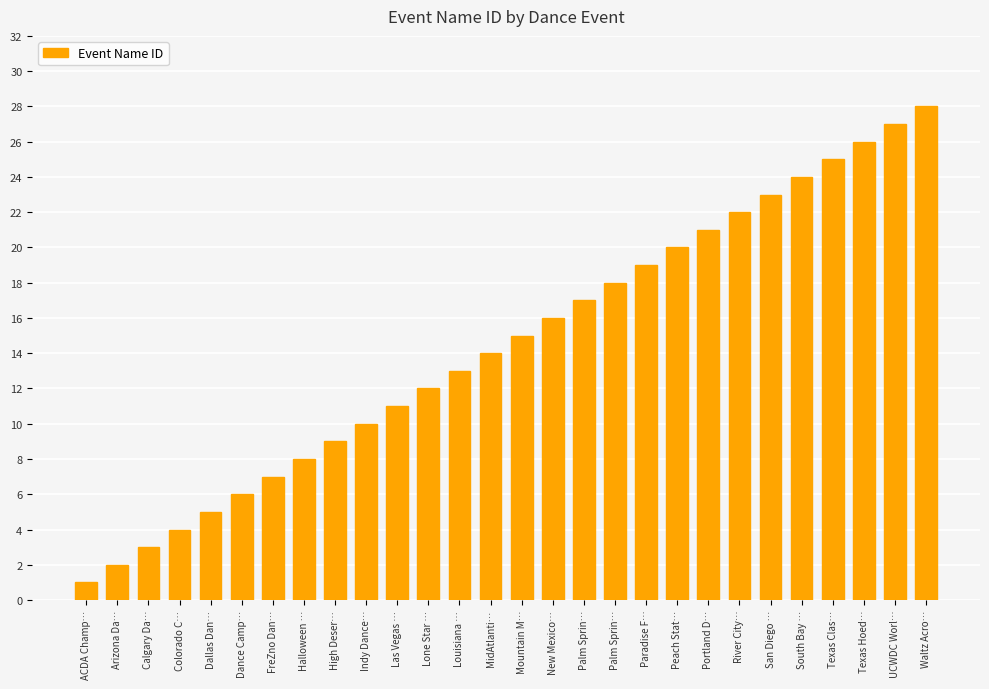

Which label corresponds to the smallest value in the chart?

ACDA Champ…